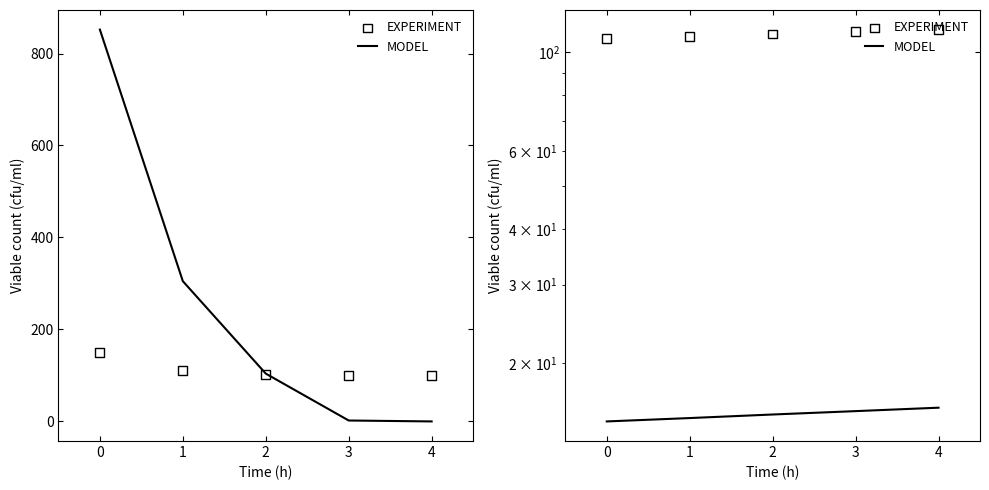

Which series reaches the minimum Y coordinate?

MODEL